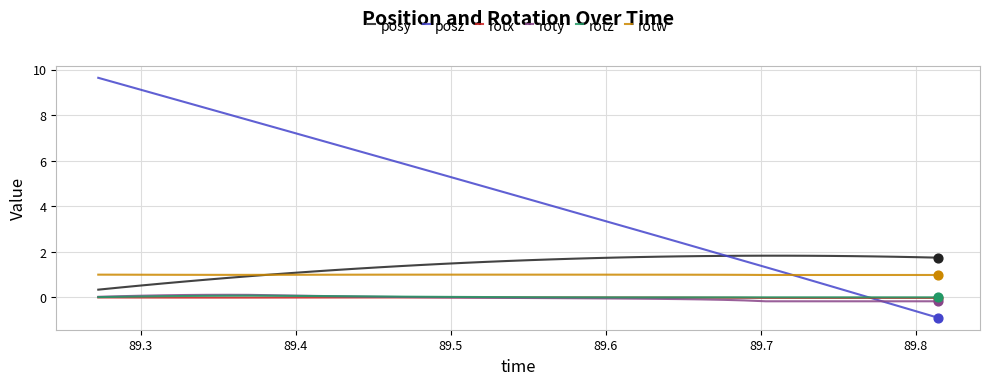

What are all the series names shown in the legend?

posy, posz, rotx, roty, rotz, rotw